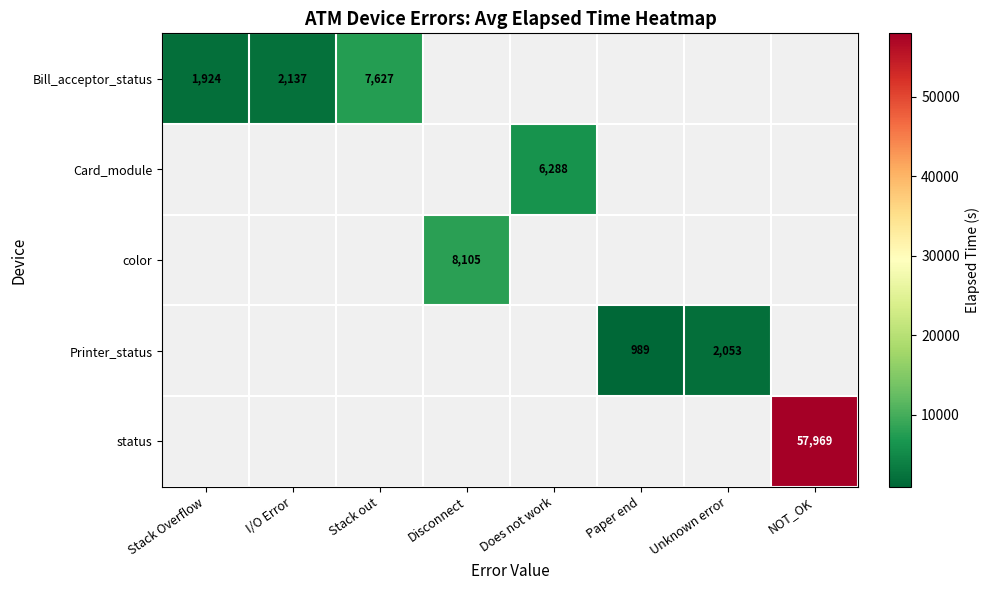

Between Unknown error and Stack out, which is larger?

Stack out